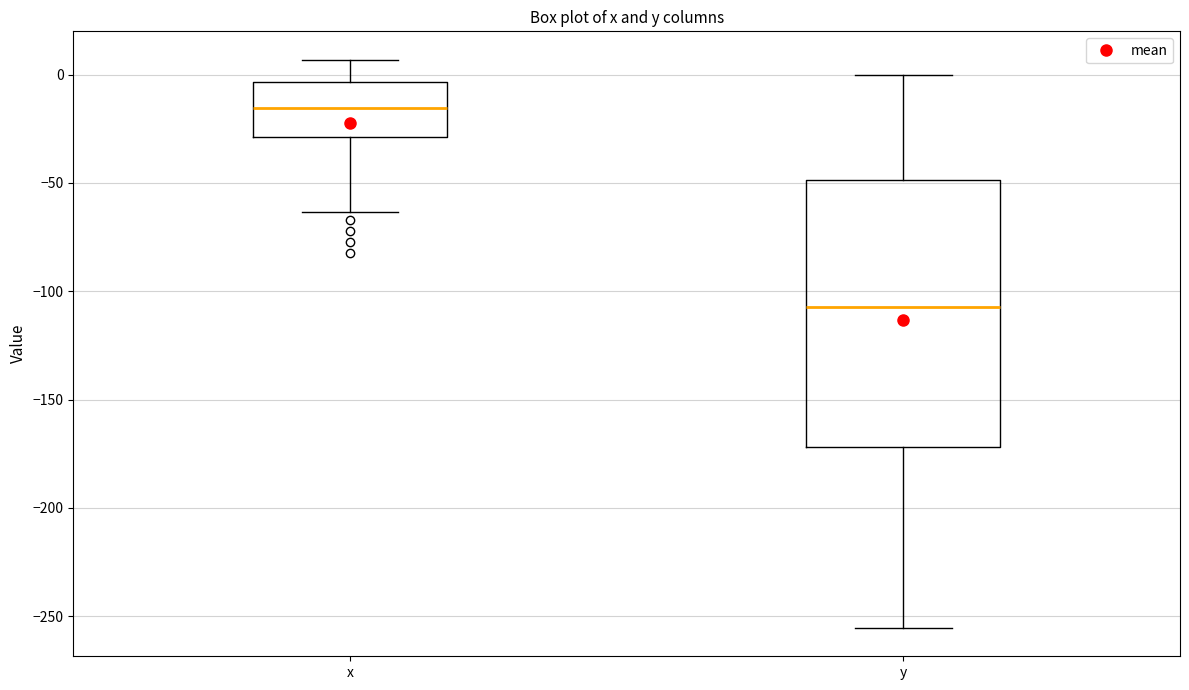

Reading left to right, transcribe this box plot: for each box, give where its median line is, the range the box spans, and where its two whiskers end, as read against the y-axis. The values are not printed on the chart, so give them approximately, as read against the axis.

x: median -15, box -30 to -5, whiskers -65 to 5
y: median -105, box -170 to -50, whiskers -255 to 0